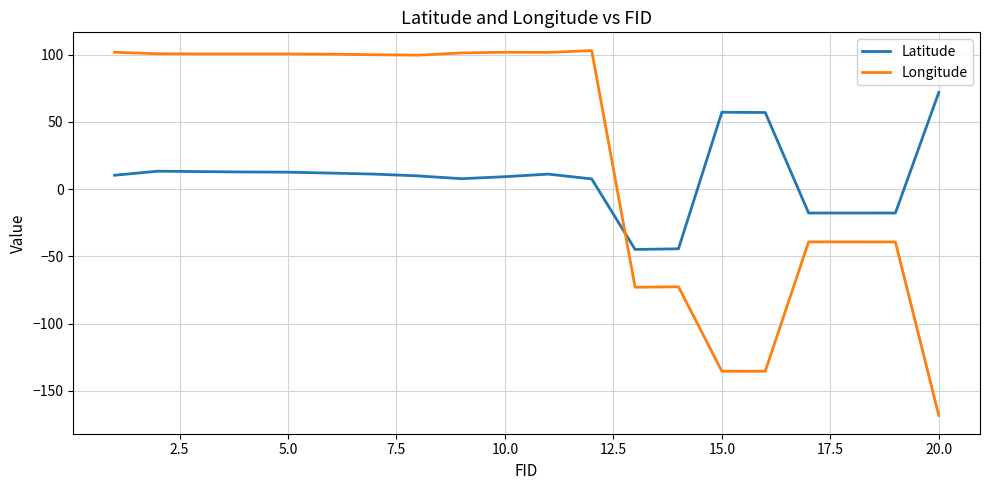

Which series has the largest total across all categories?

Longitude